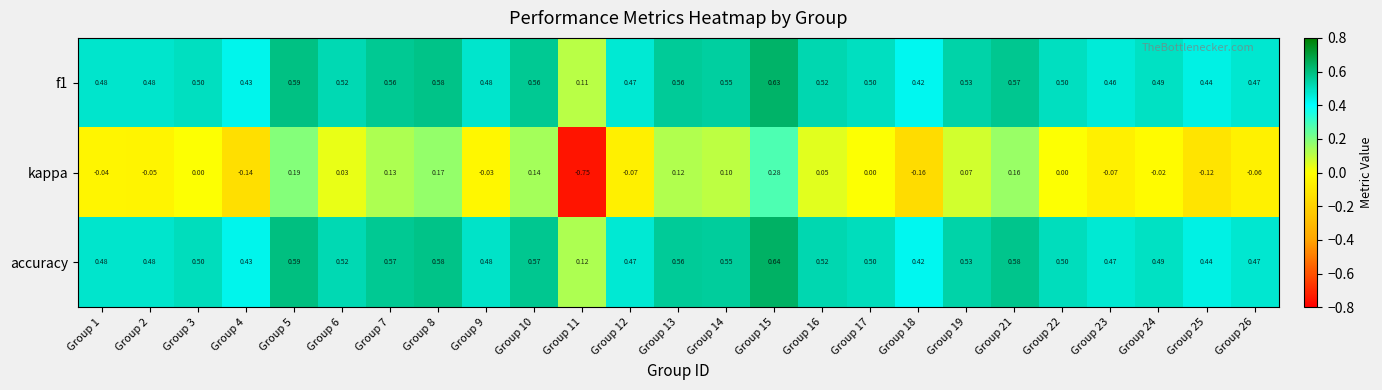

Which series has the largest range (max minus min)?

kappa